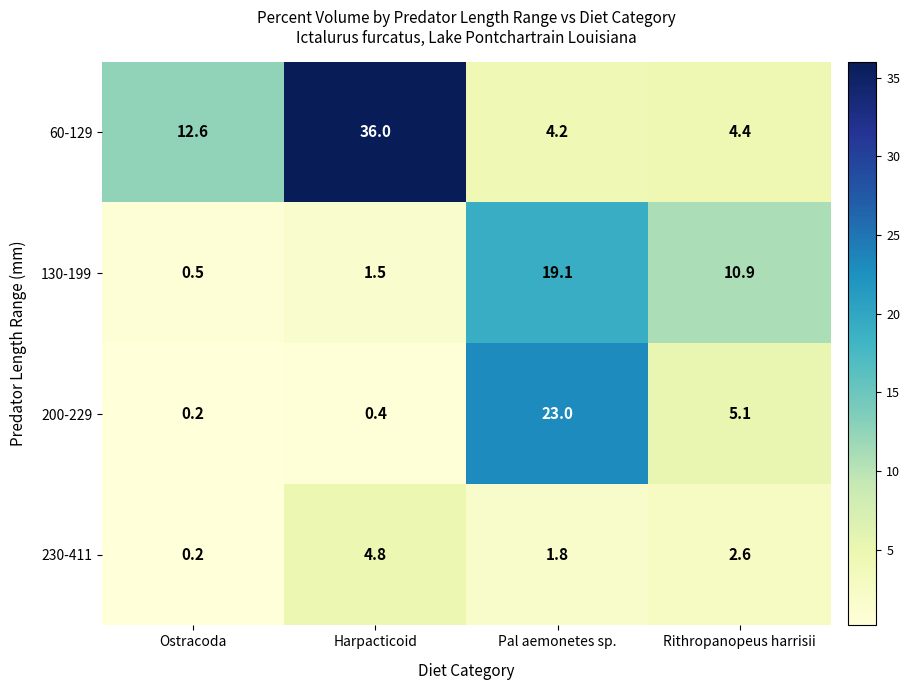

Is it true that 200-229 equals 5.1 at Rithropanopeus harrisii?

True